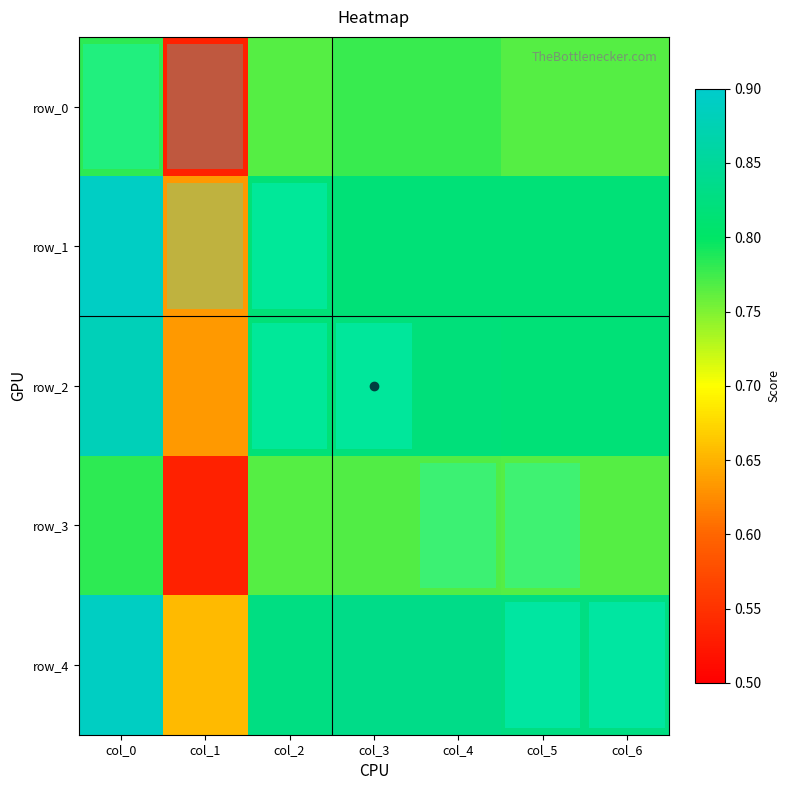

What is the difference between the row_2 values at col_6 and col_0?

0.1